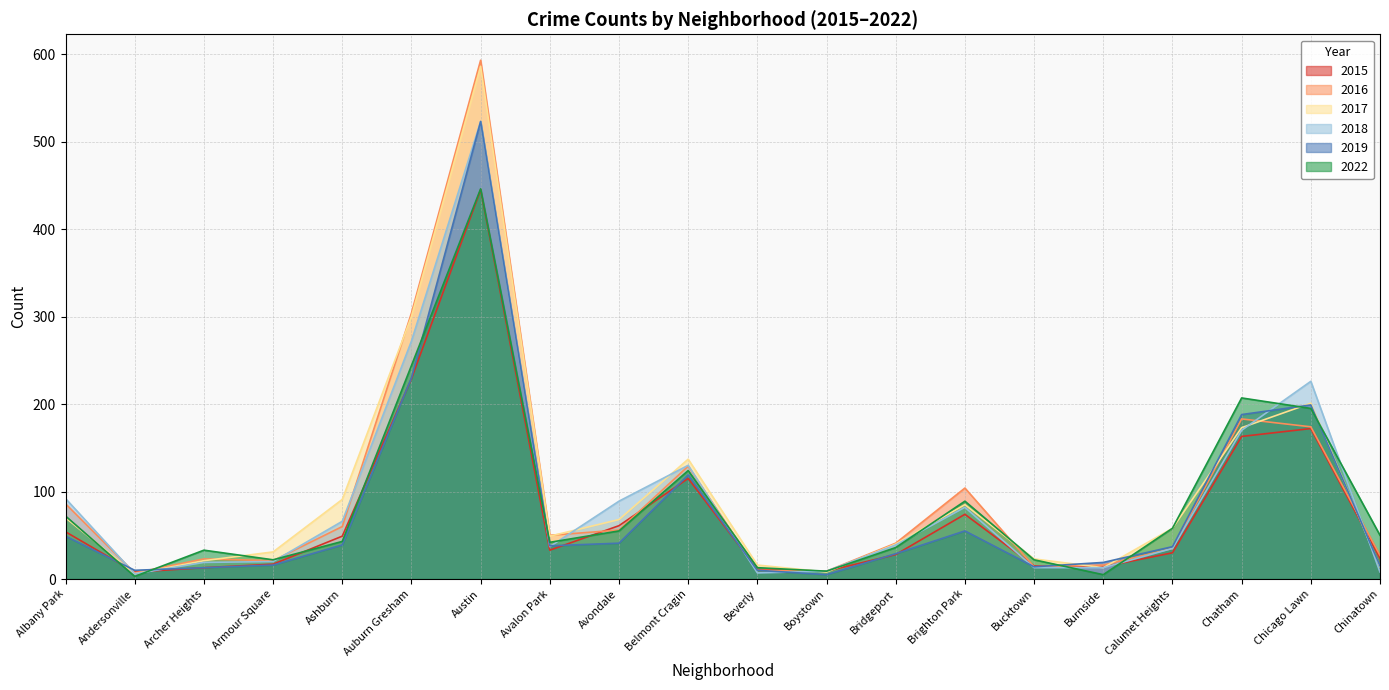

The 2015 series shows 445 at Austin. True or false?

True